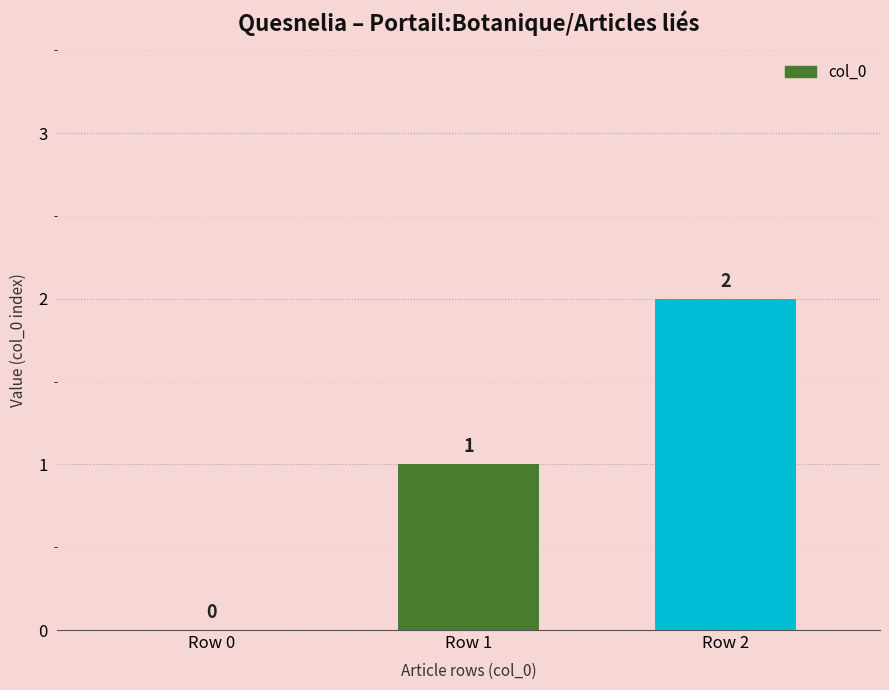

What is the sum of all values?

3